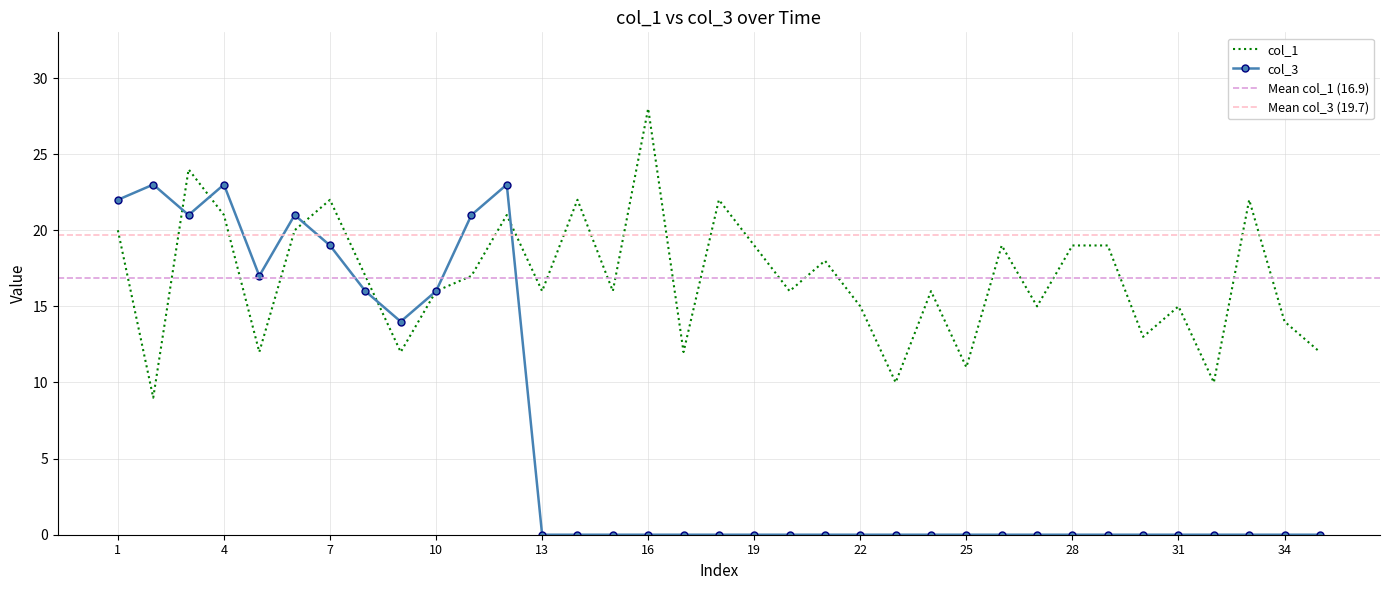

Which series changed the most between 11 and 14?

col_3